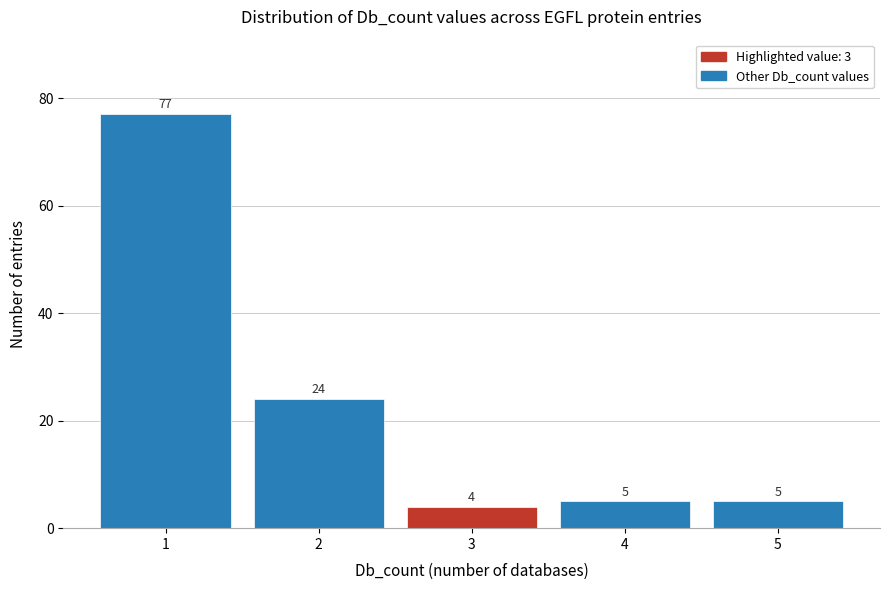

Reading left to right, list all the values displayed in this chart.

1=77	2=24	3=4	4=5	5=5